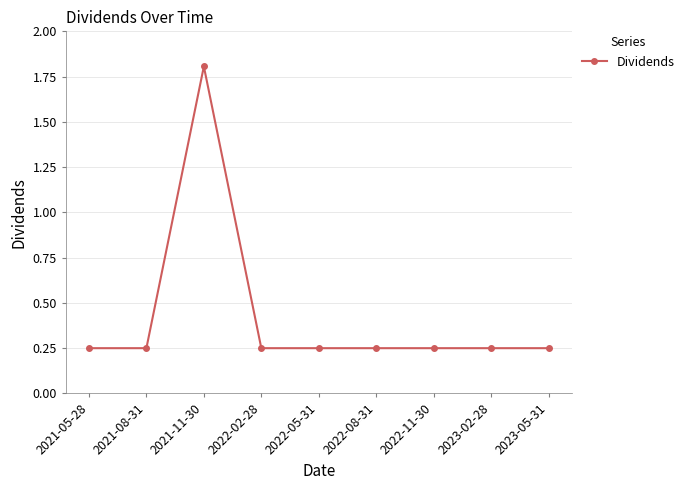

What position from the left is 2022-05-31?

5